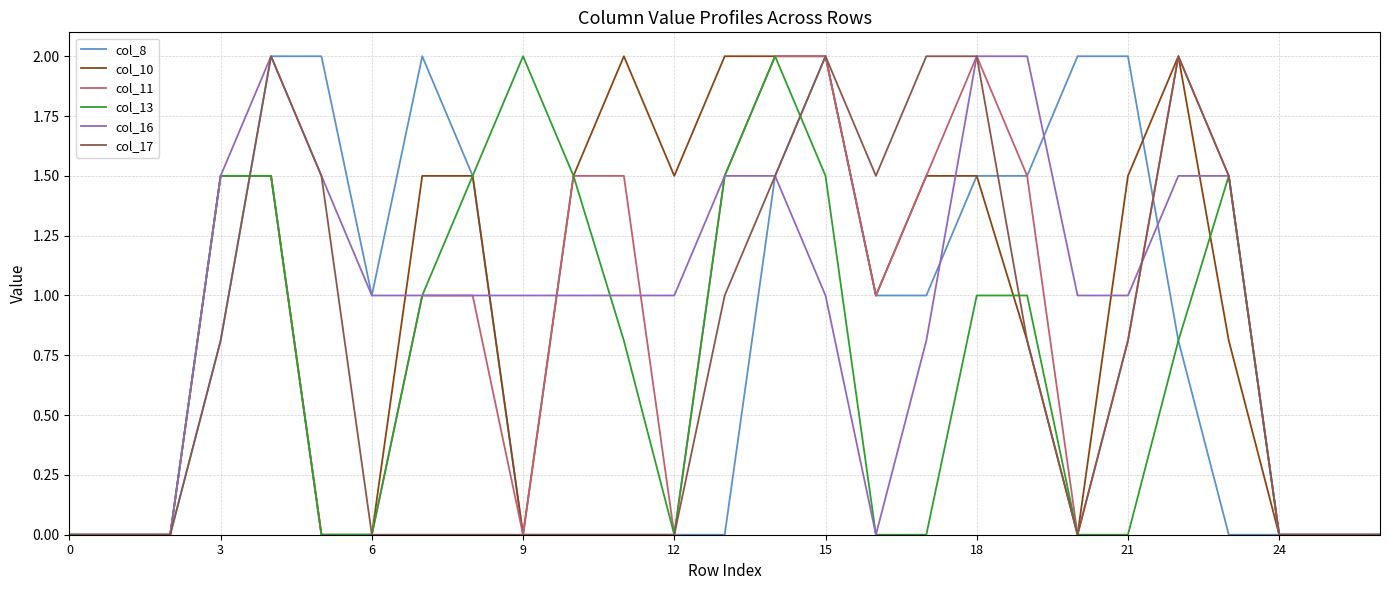

What is the maximum value shown in the chart?

2.0